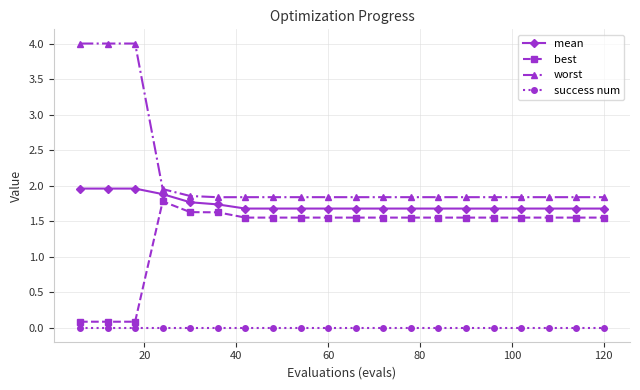

What is the value of the worst point at the 18th from the left?

1.8